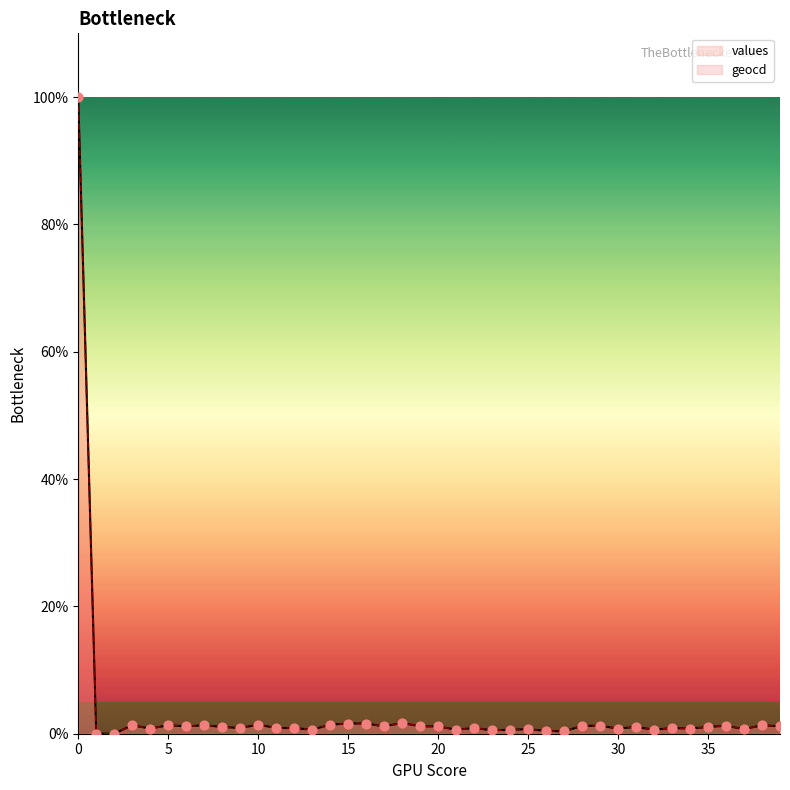

Which series reaches the minimum Y coordinate?

values